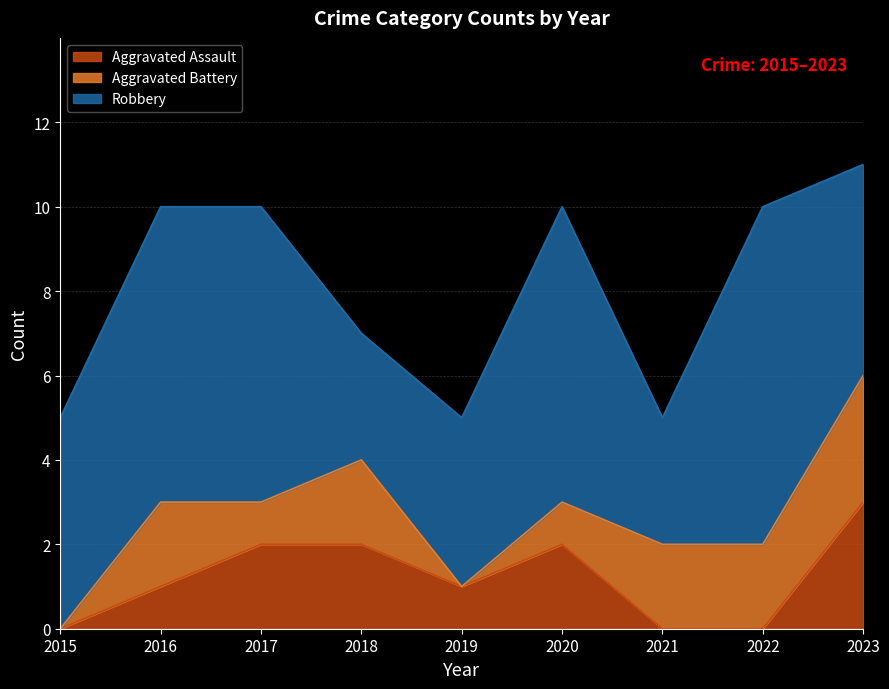

What is the sum of the Robbery values at 2017 and 2020?

14